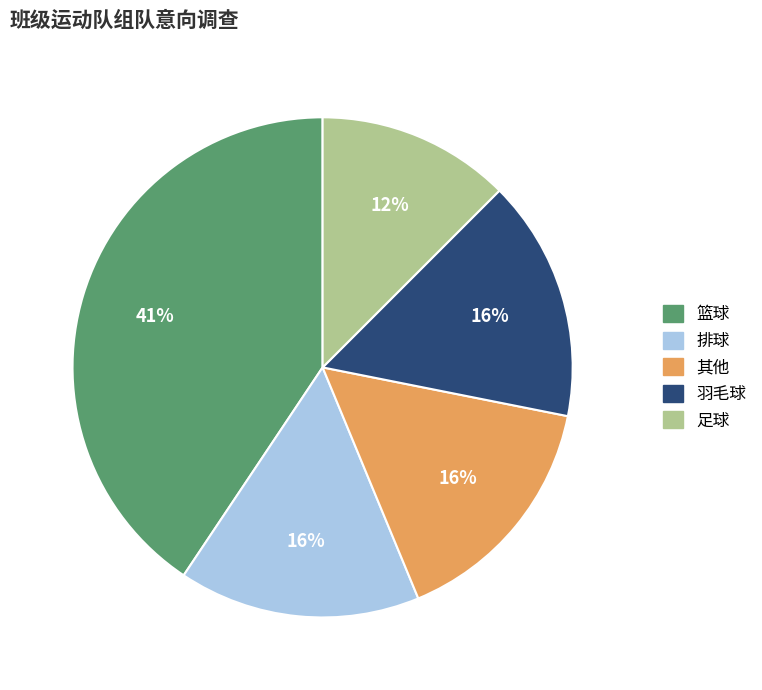

To the nearest percent, what is the combined percentage of 篮球 and 其他?

56%